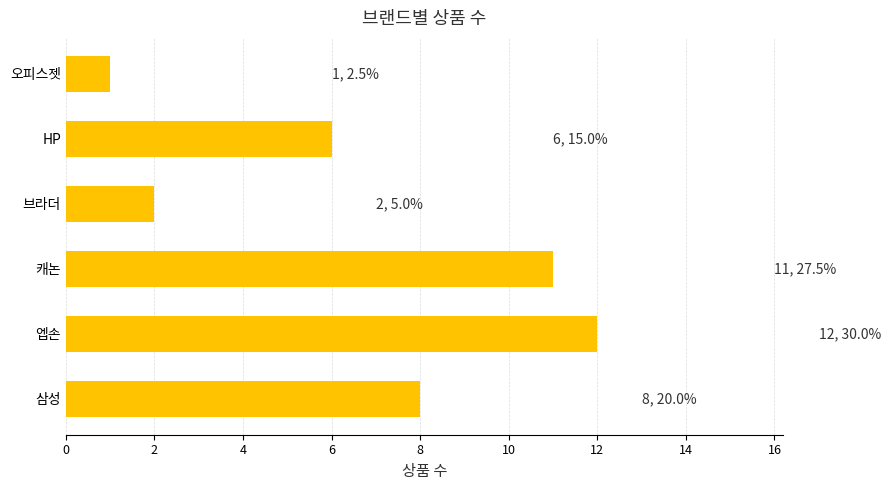

Which has a higher value, 브라더 or HP?

HP